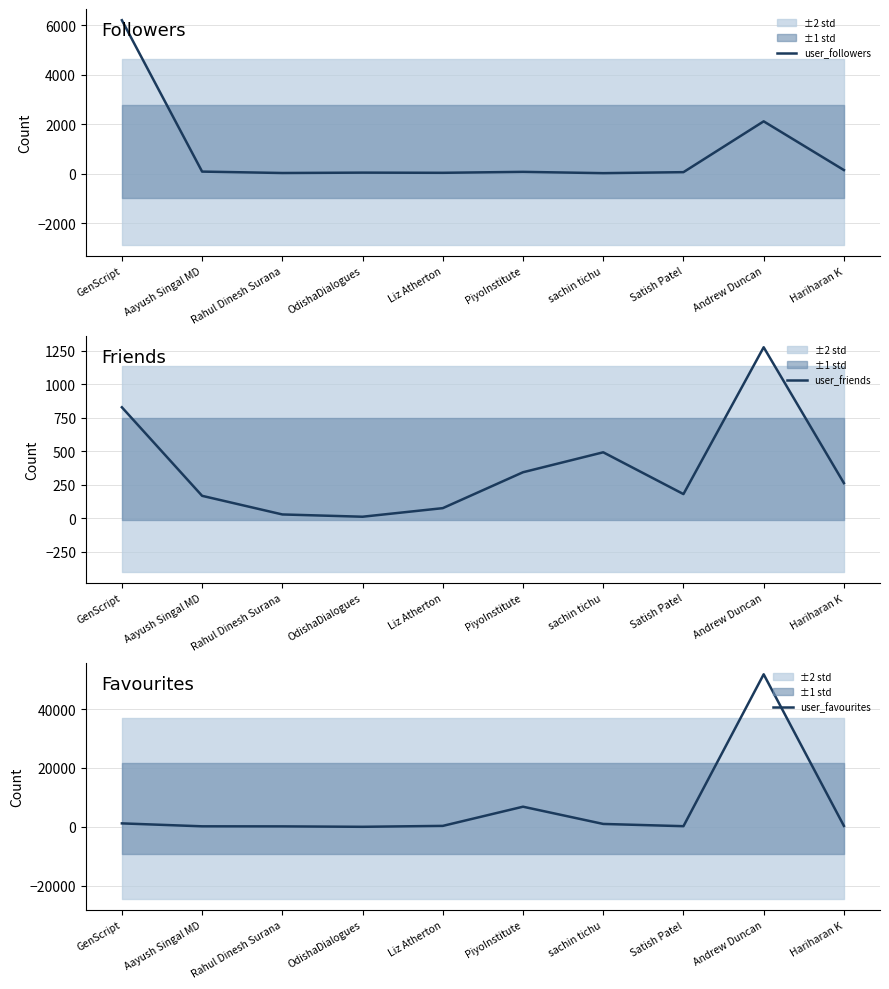

Reading left to right, transcribe all the data shown in this chart.

user_followers: 6201	80	23	38	31	69	17	57	2112	142
user_friends: 827	166	27	10	74	342	491	179	1275	261
user_favourites: 1162	166	144	0	310	6832	972	208	51838	309